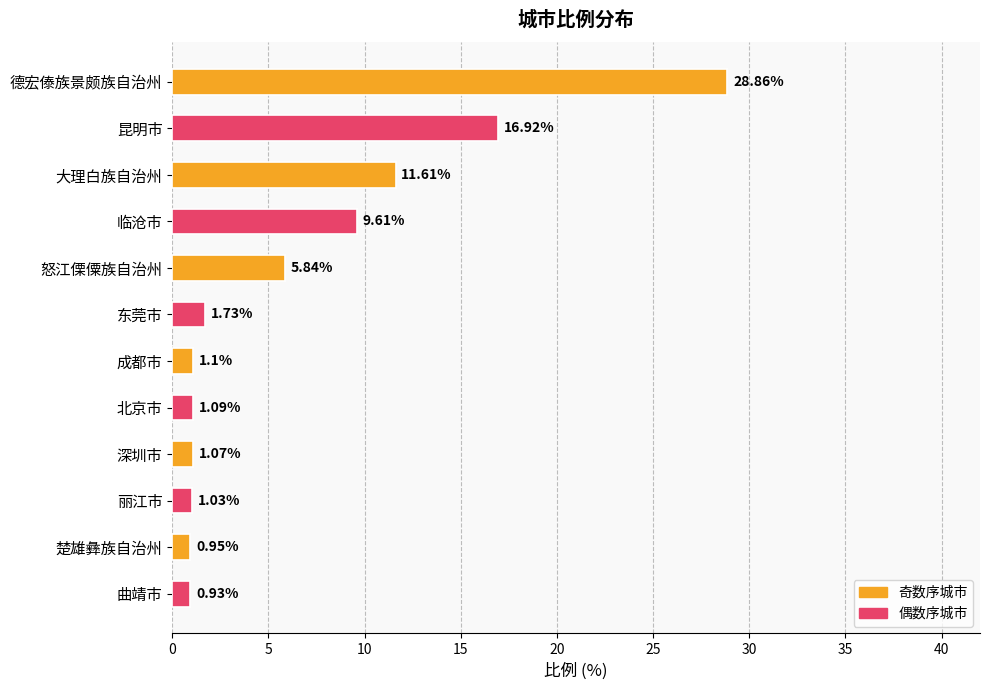

Which label corresponds to the smallest value in the chart?

曲靖市